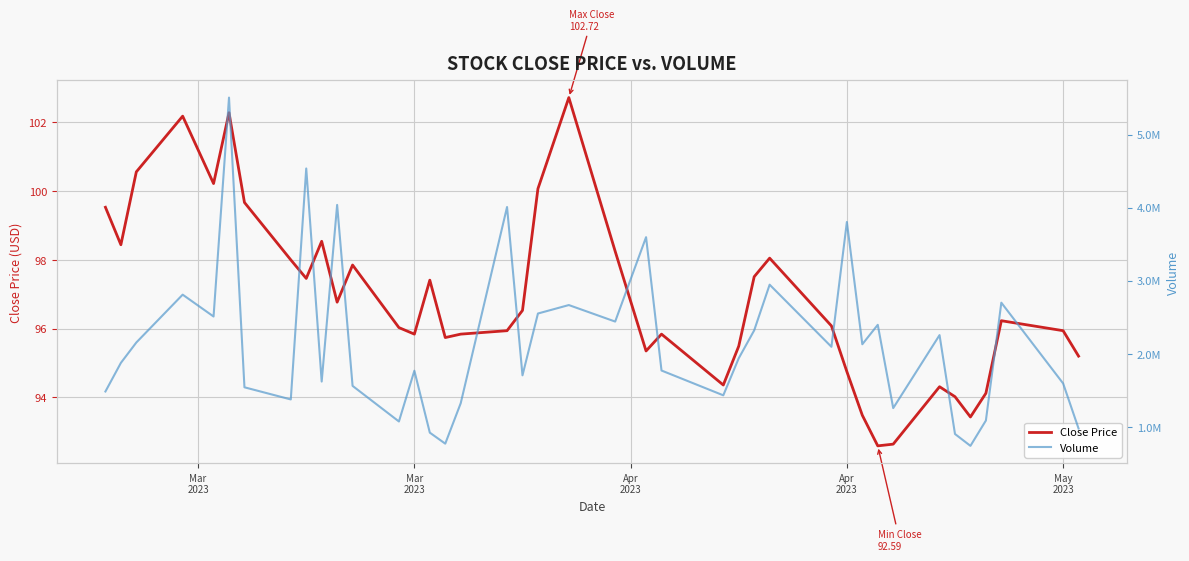

What is the average value of the Close Price series?

96.9